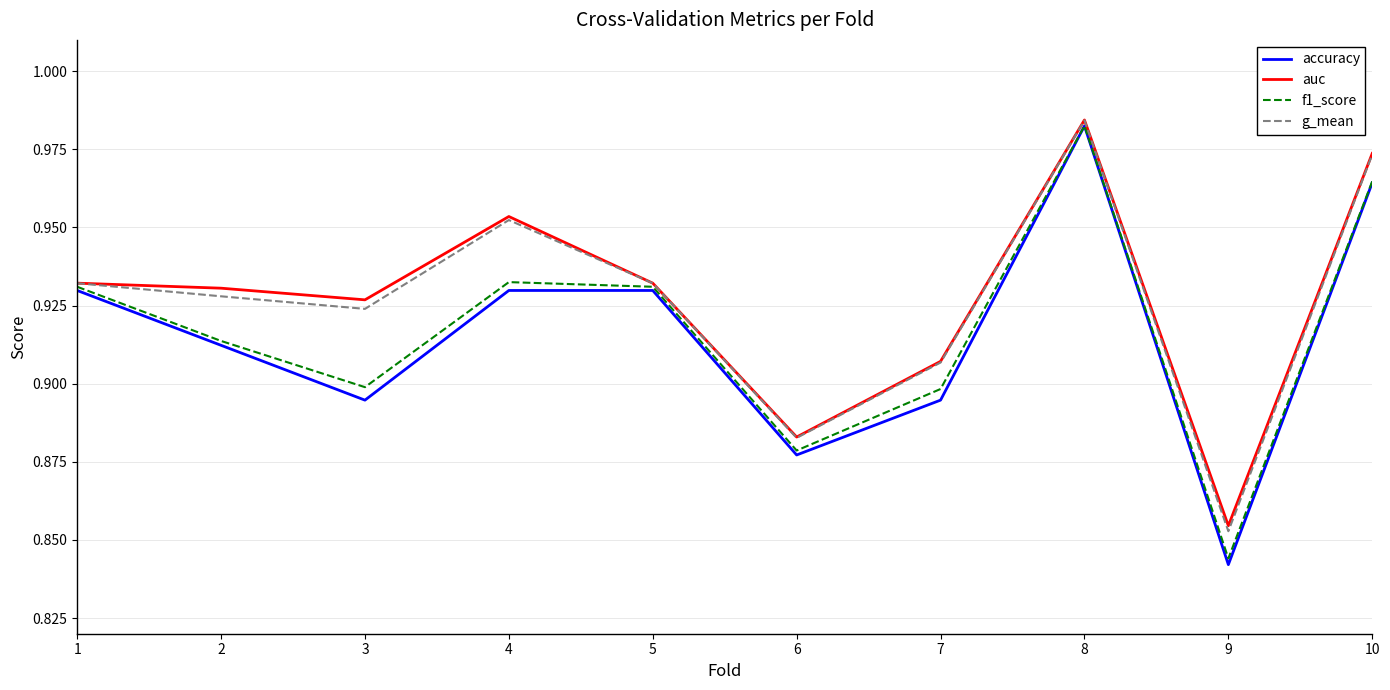

Between 6 and 9, which series saw the biggest shift?

accuracy